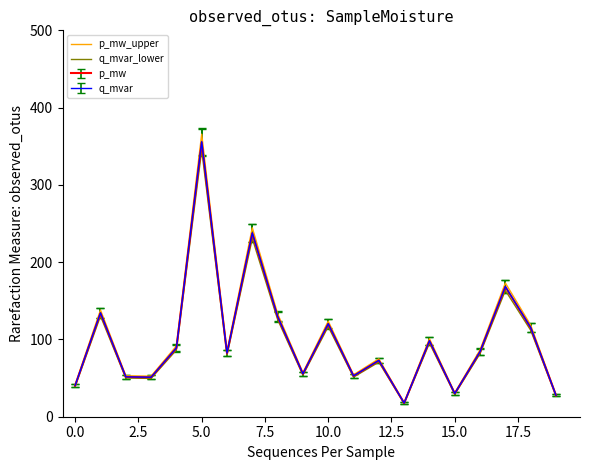

What is the minimum value for q_mvar?

17.7